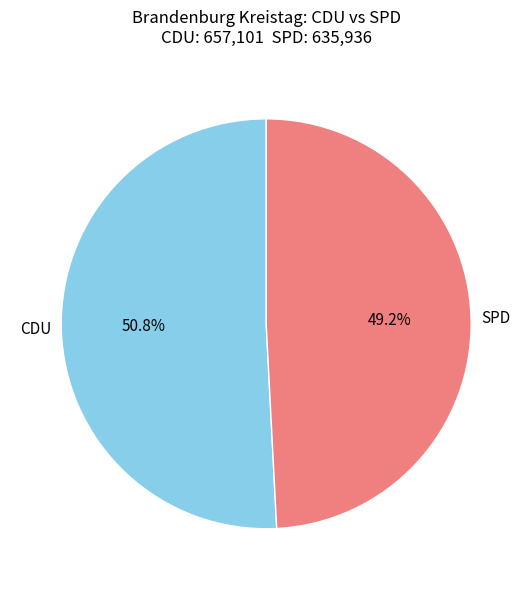

What is the ratio of the value at SPD to the value at CDU?

1.0